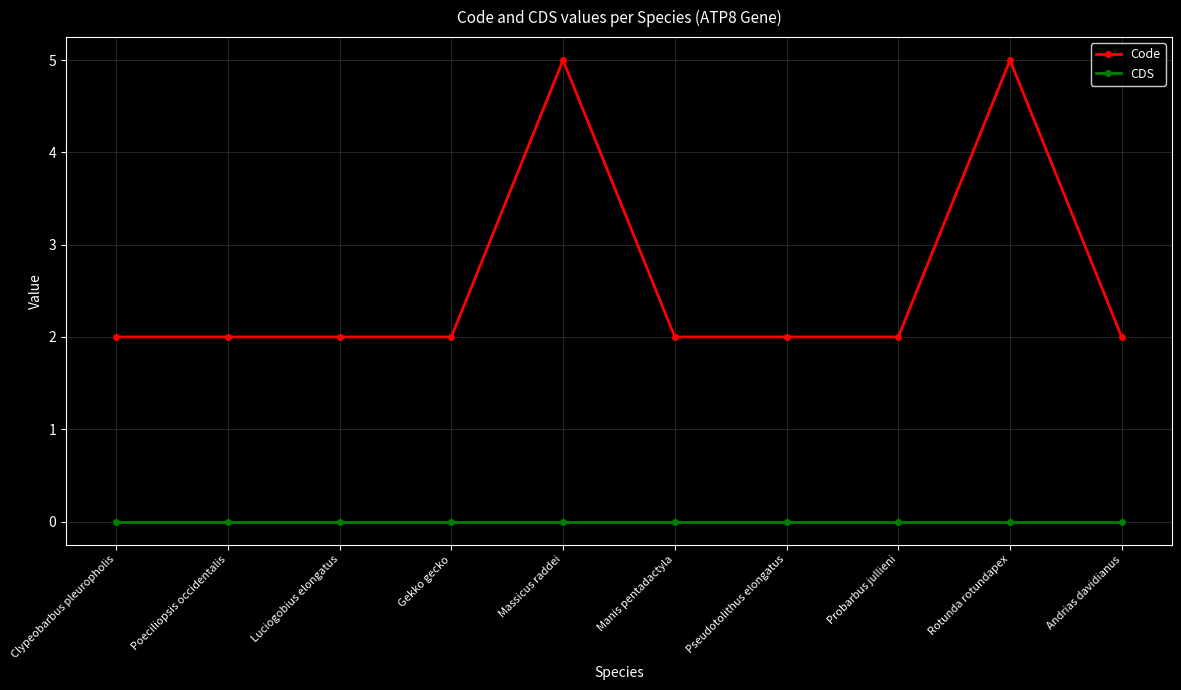

What is the label of the 9th point from the right?

Poeciliopsis occidentalis